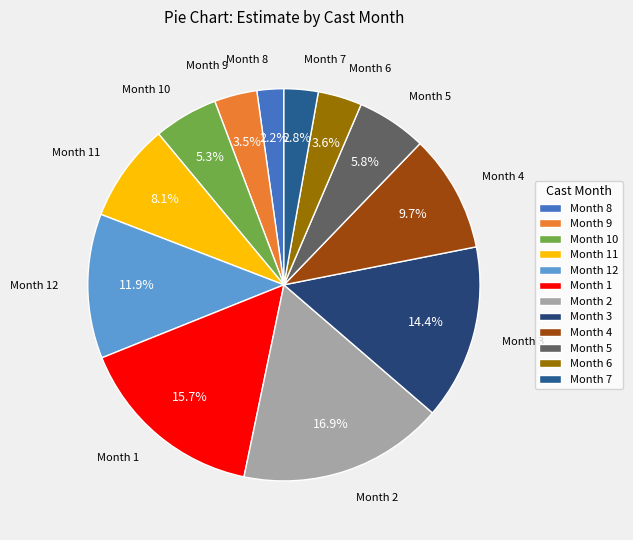

What is the largest slice in the pie chart?

Month 2